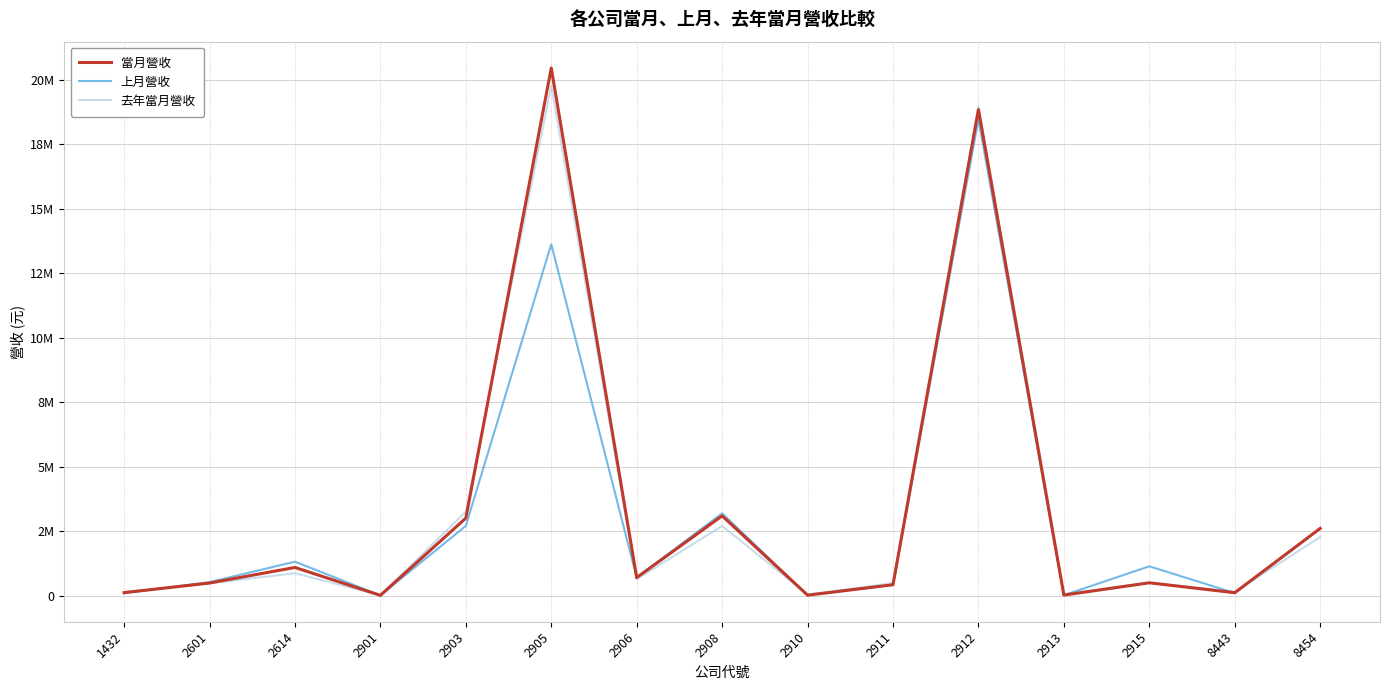

Does the chart display data point markers on the line(s)?

No